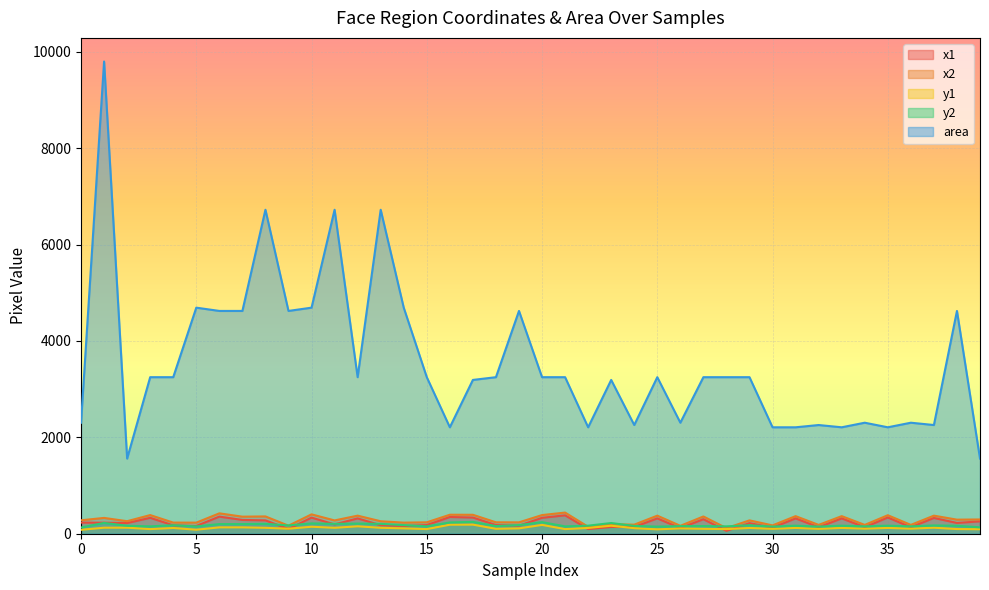

What is the total value across all series at 24?

2861